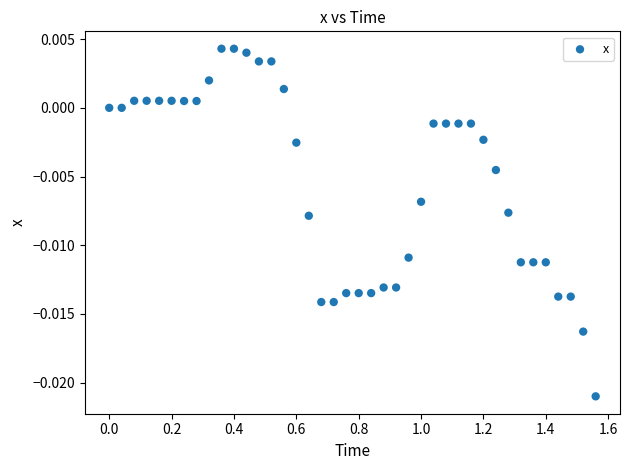

What is the range of X values (max minus min)?

1.6